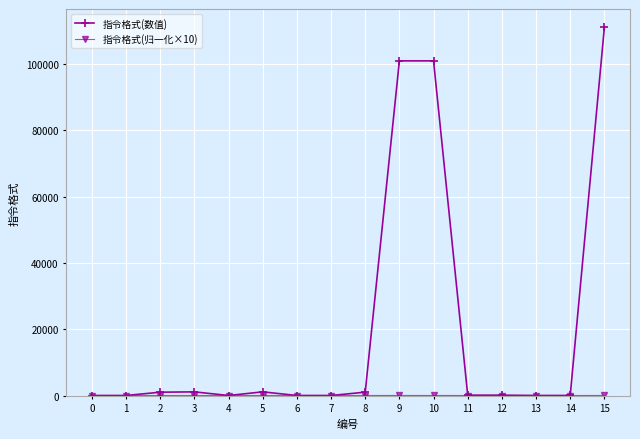

What is the maximum value for 指令格式(数值)?

111111.0